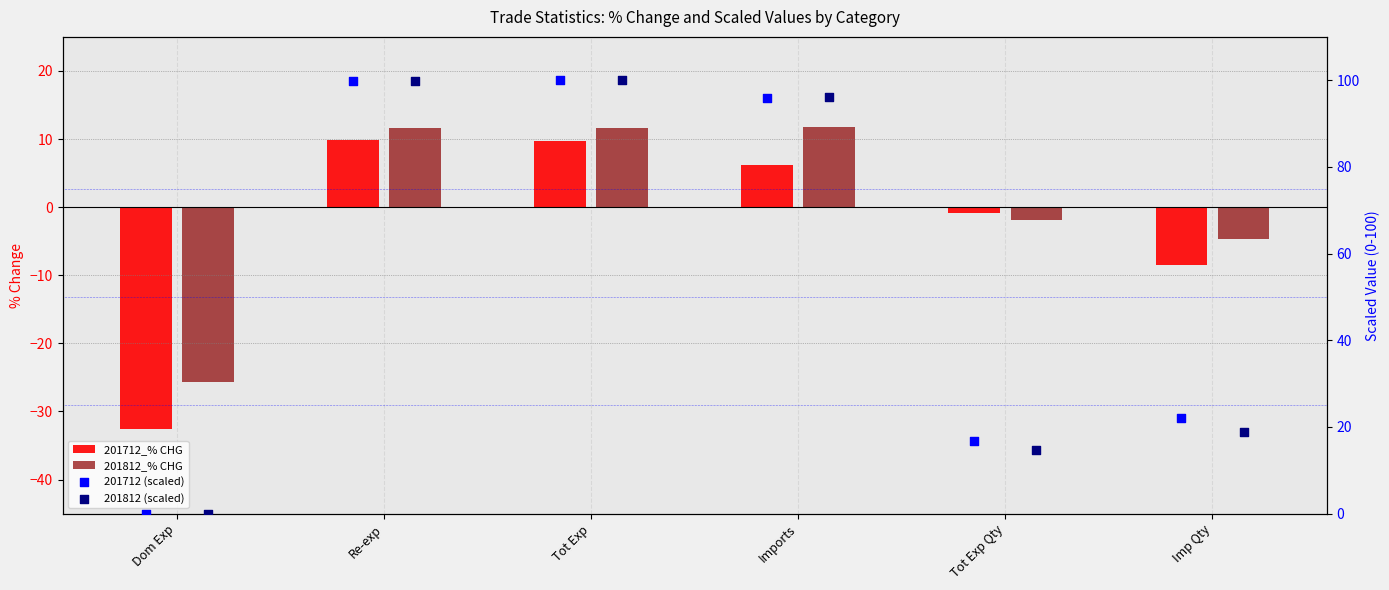

At which category is the sum across all series the highest?

Tot Exp